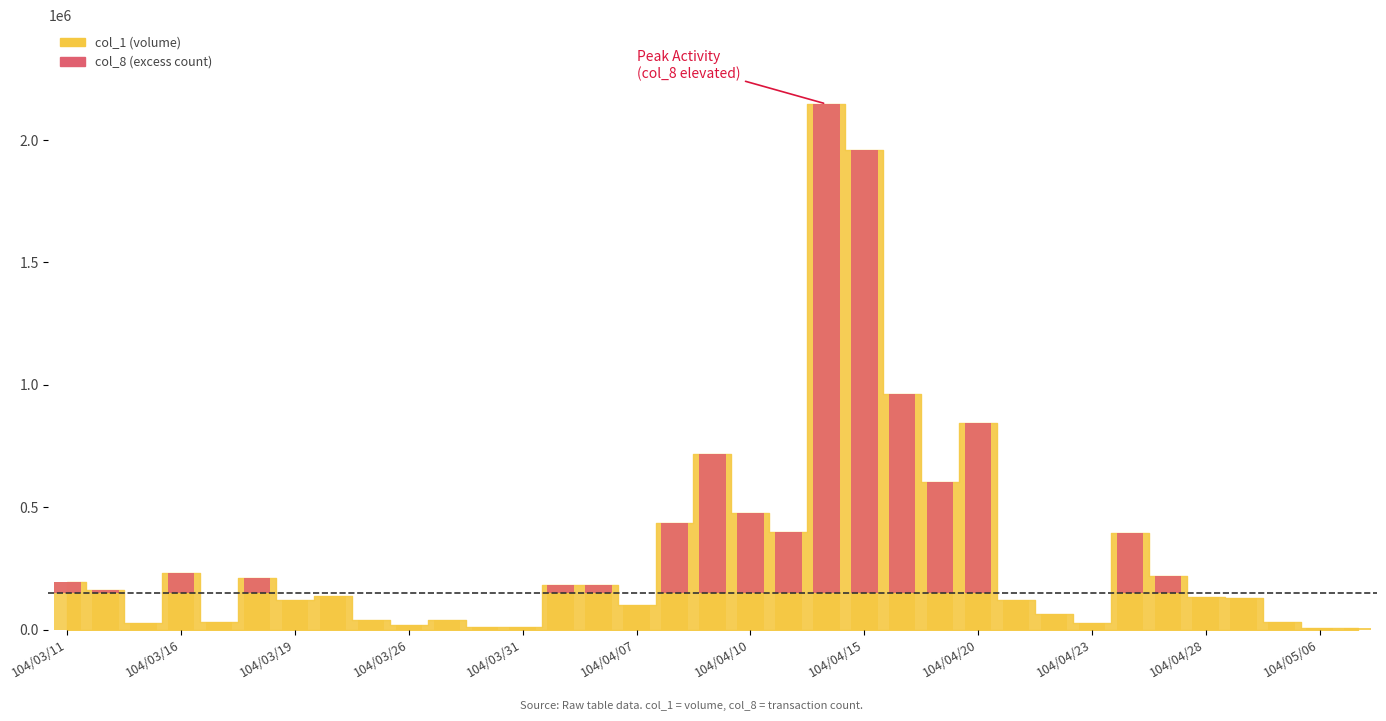

How many groups of bars are there?

35